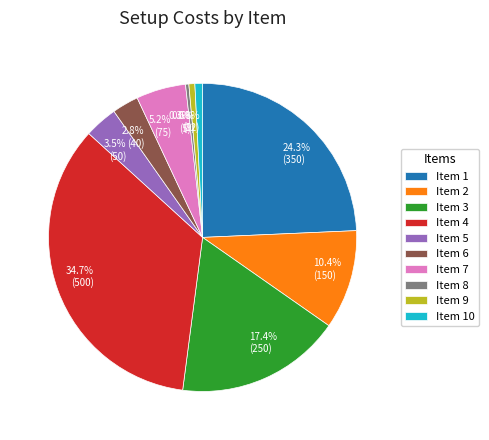

Does any single category account for the majority?

No